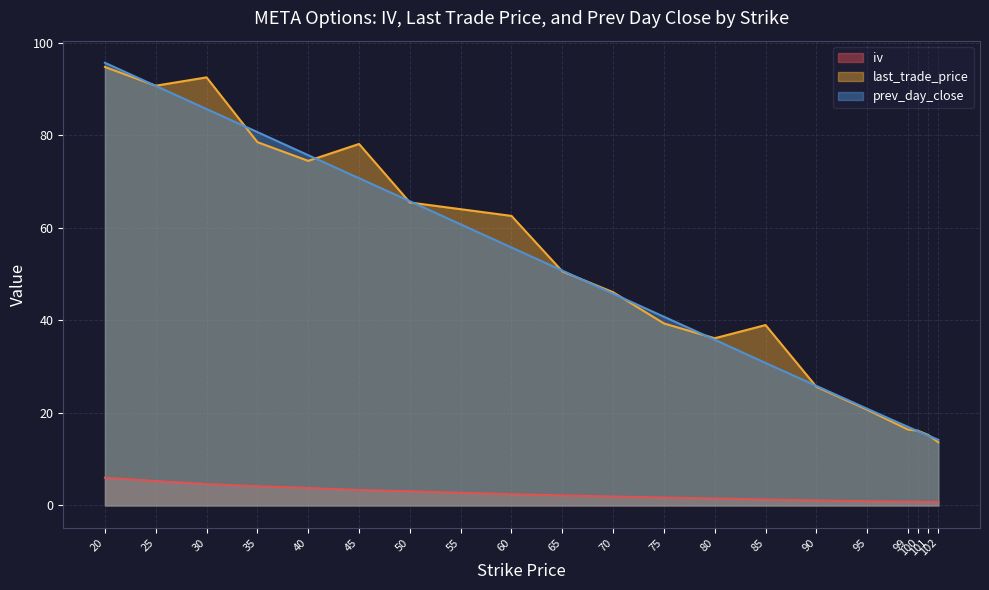

What is the value of the last_trade_price point at the 14th from the left?

39.0